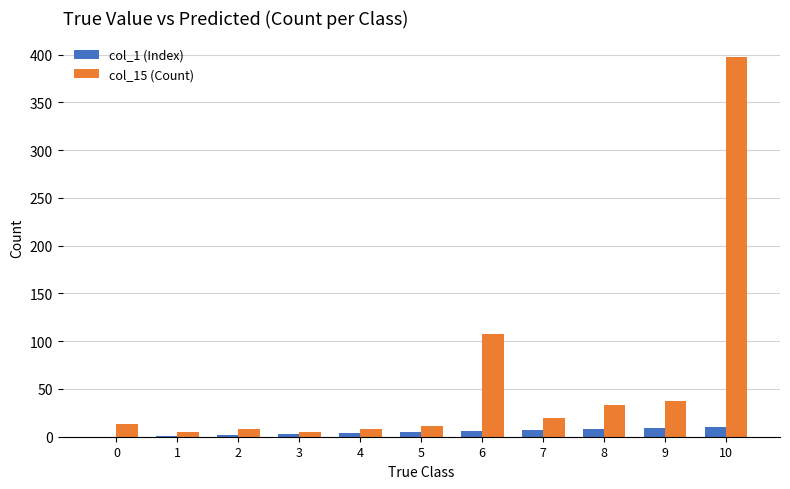

Is it true that col_15 (Count) equals 561 at 10?

False